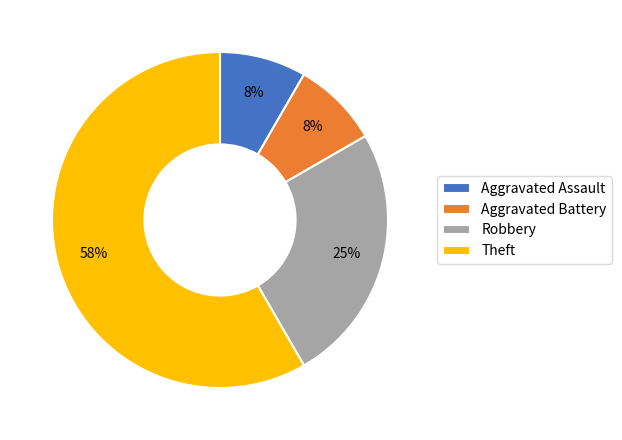

To the nearest percent, what is the difference between the Robbery and Theft slice percentages?

33%